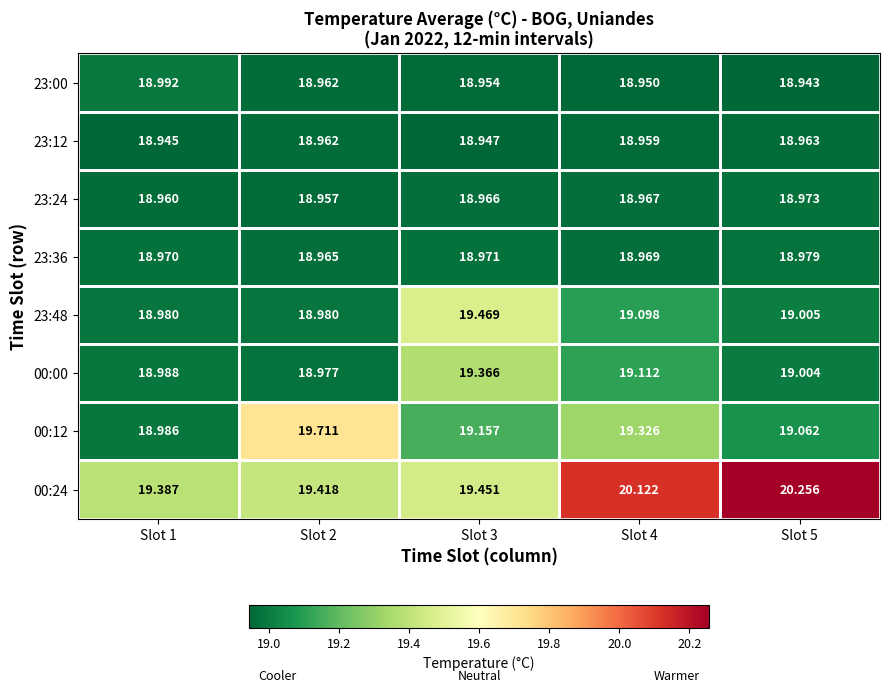

How many data points in 00:12 are less than 19?

1